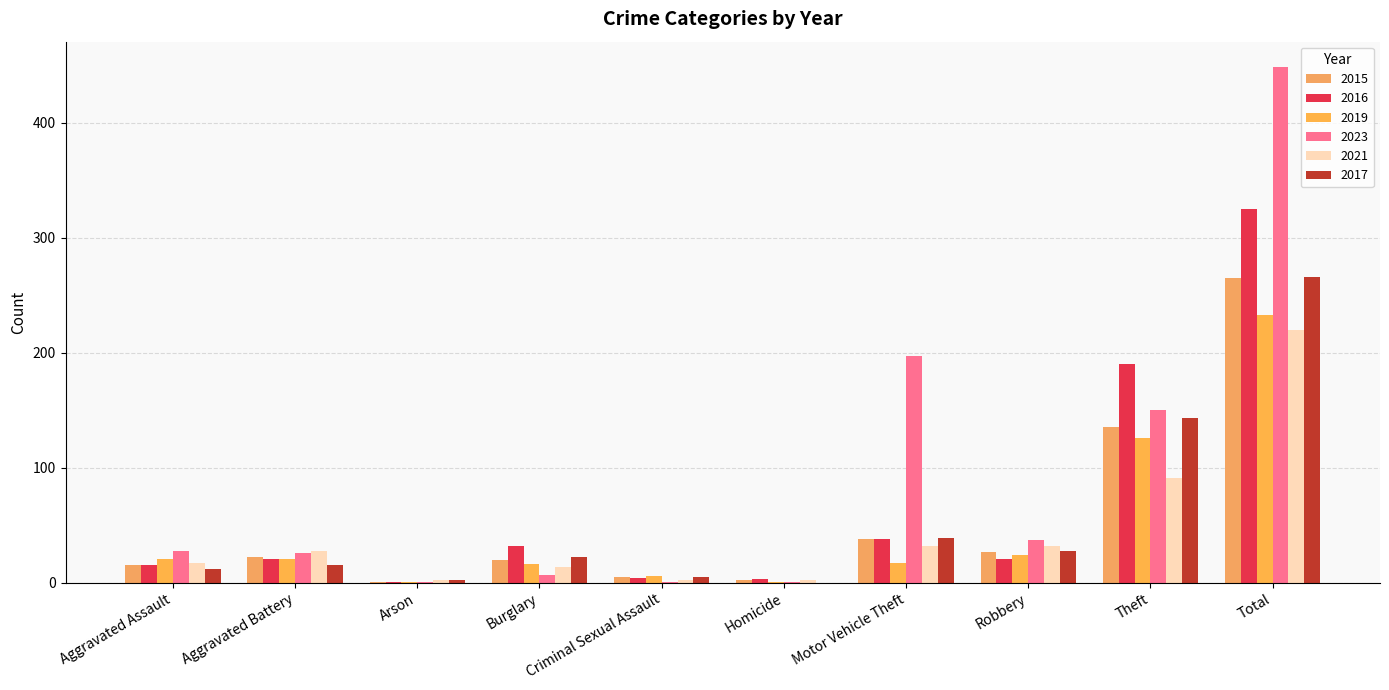

Where is 2017 nearest to the value 133?

Theft